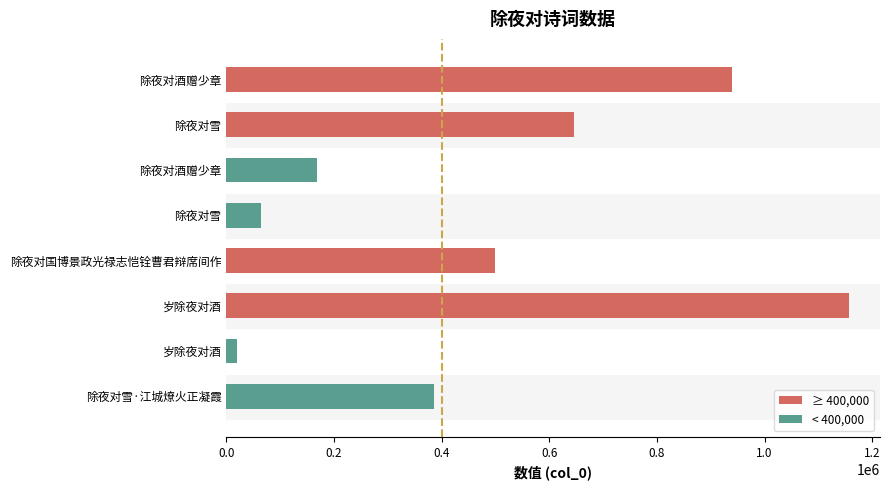

Rank the series by their average value, from lowest to highest.

< 400,000, ≥ 400,000